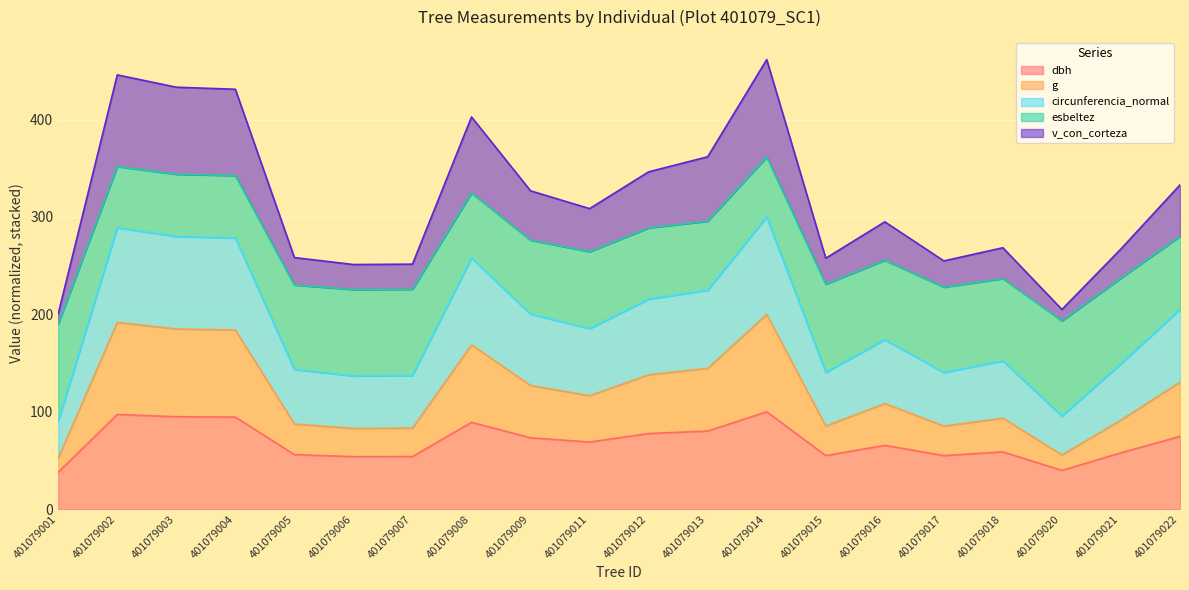

What is the total value across all series at 401079008?

402.7